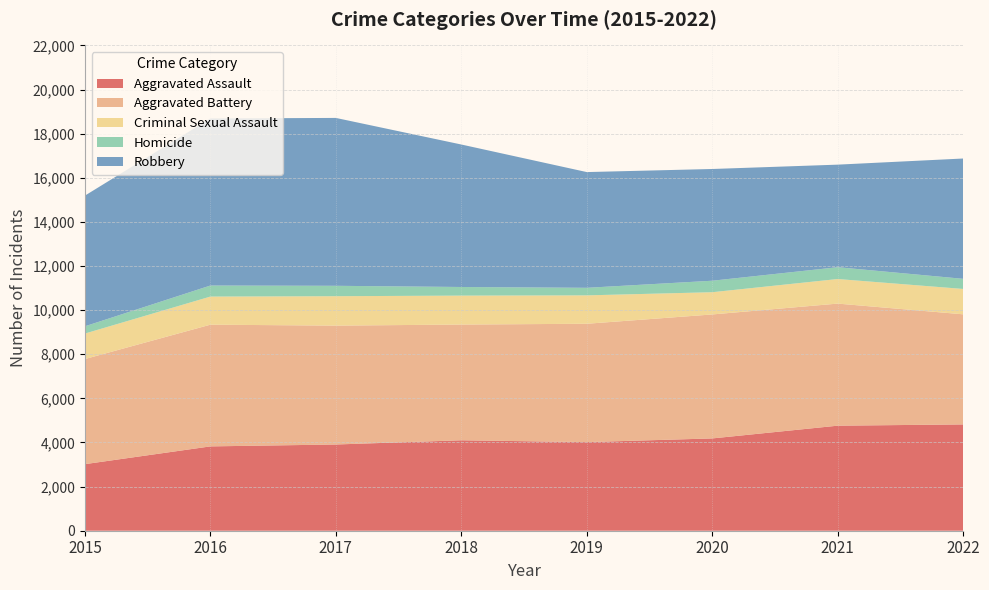

Reading left to right, list all the values displayed in this chart.

Aggravated Assault: 2015=3018	2016=3823	2017=3909	2018=4100	2019=4017	2020=4184	2021=4762	2022=4819
Aggravated Battery: 2015=4765	2016=5517	2017=5389	2018=5246	2019=5365	2020=5620	2021=5534	2022=4991
Criminal Sexual Assault: 2015=1155	2016=1274	2017=1333	2018=1312	2019=1287	2020=1008	2021=1114	2022=1150
Homicide: 2015=329	2016=501	2017=472	2018=391	2019=343	2020=521	2021=536	2022=459
Robbery: 2015=5923	2016=7574	2017=7610	2018=6459	2019=5246	2020=5065	2021=4649	2022=5454